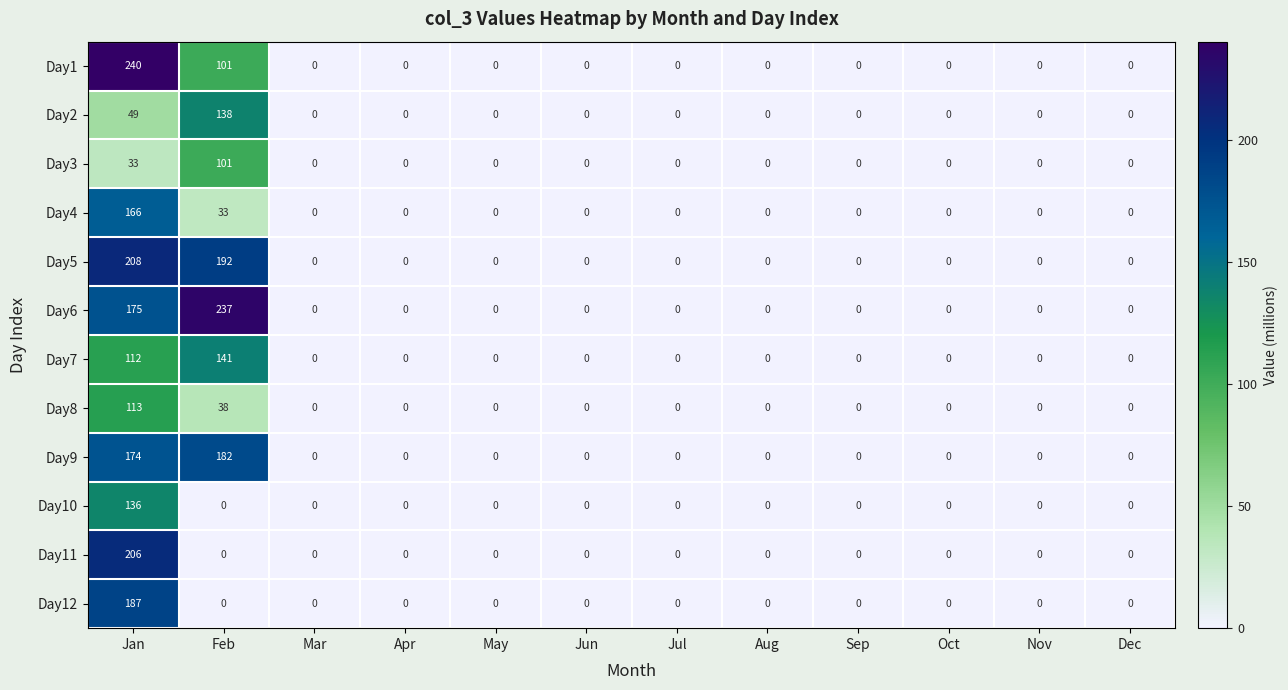

True or false: Day1 has a value of 0 at Sep.

True